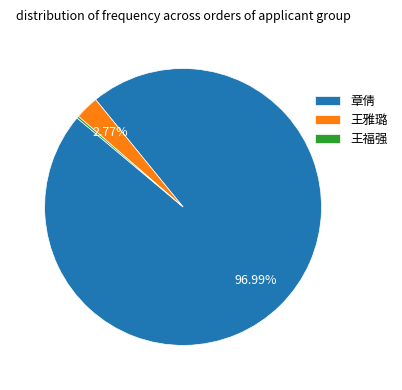

What is the largest slice in the pie chart?

章倩